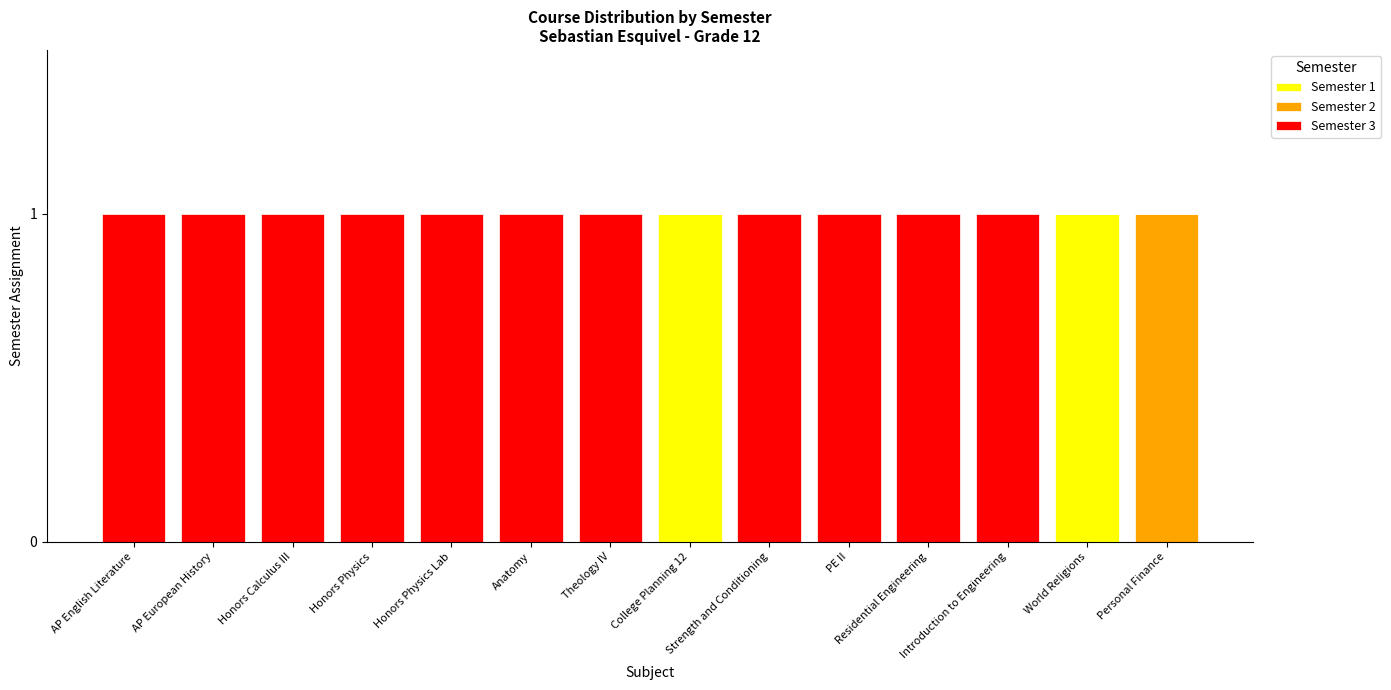

Rank the series by their maximum value, from highest to lowest.

Semester 1, Semester 2, Semester 3